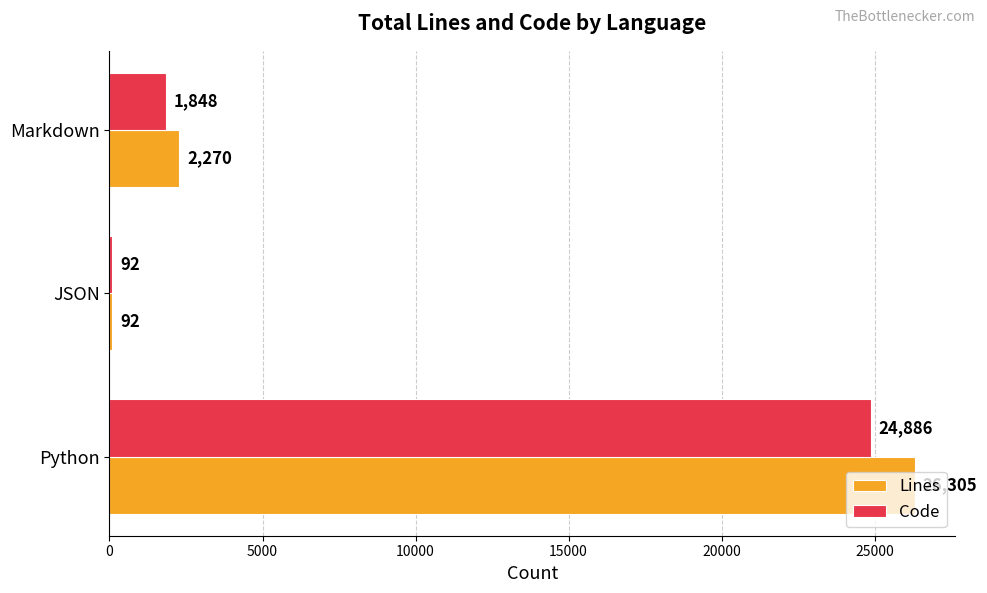

At which category is the sum across all series the highest?

Python